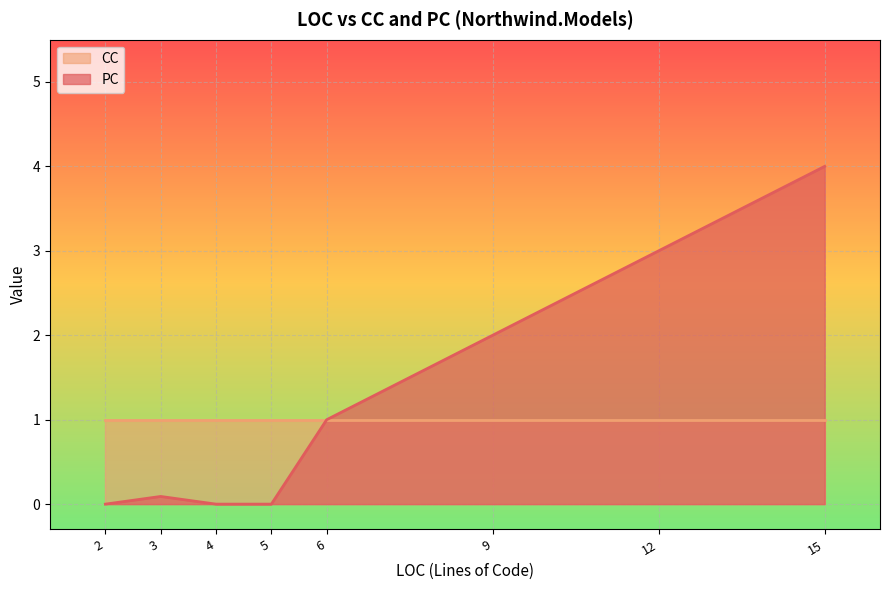

Which series has the widest spread of values?

PC